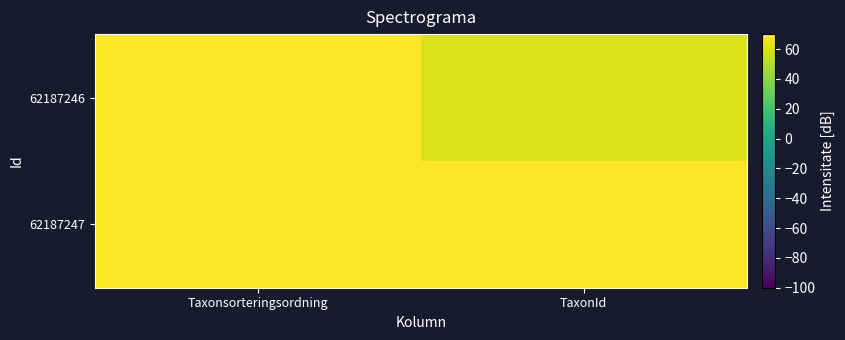

What is the smallest value displayed?

60.9